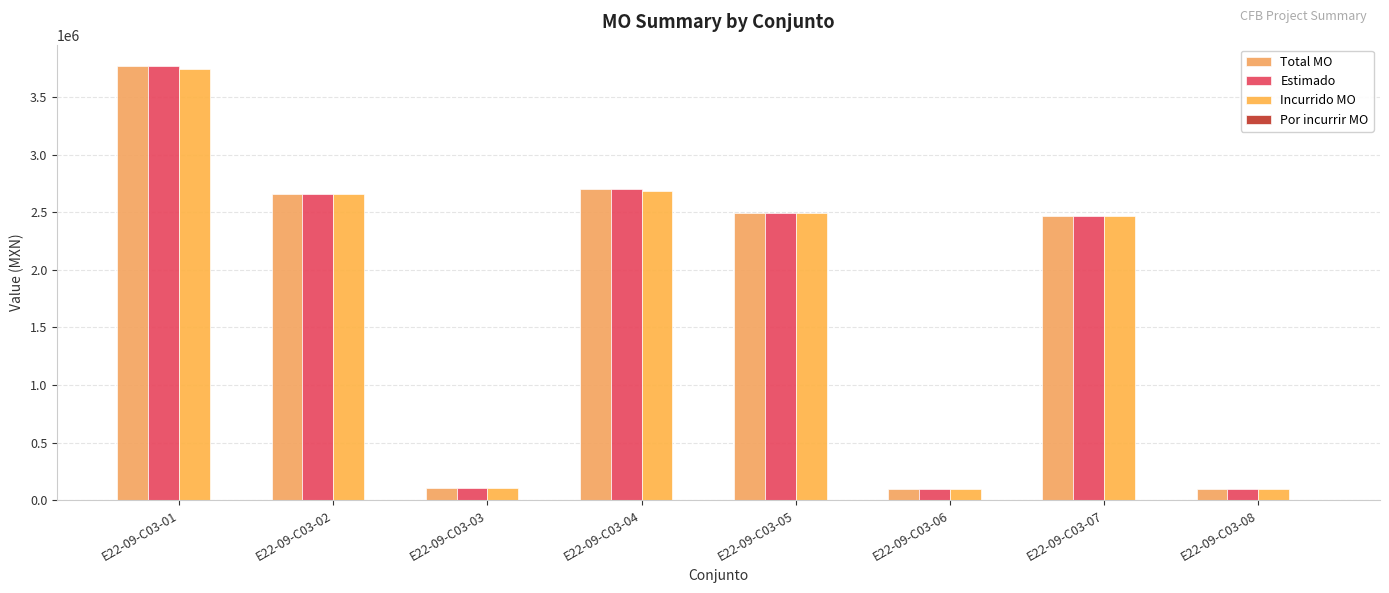

The value of Total MO at E22-09-C03-07 is 3717266.5. True or false?

False